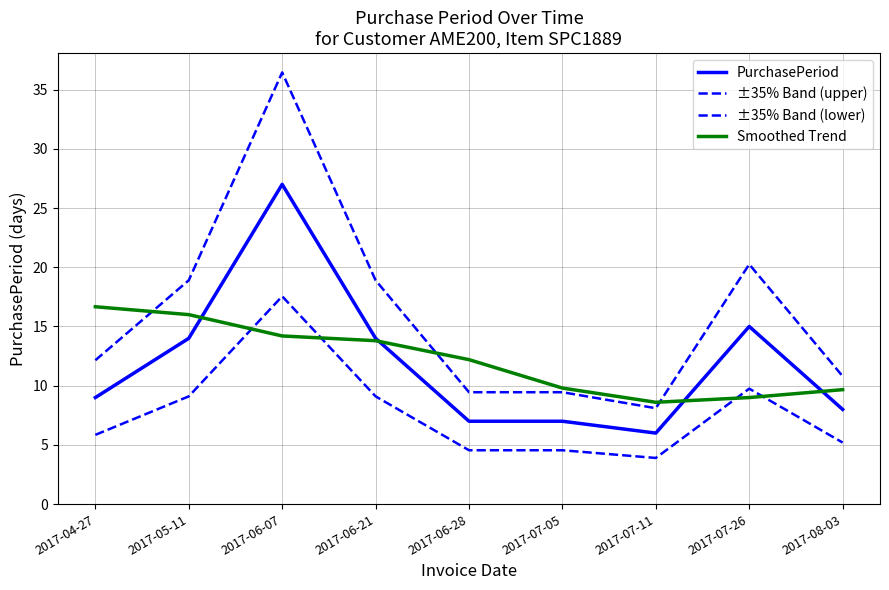

How many interior local peaks does the ±35% Band (upper) series have?

2